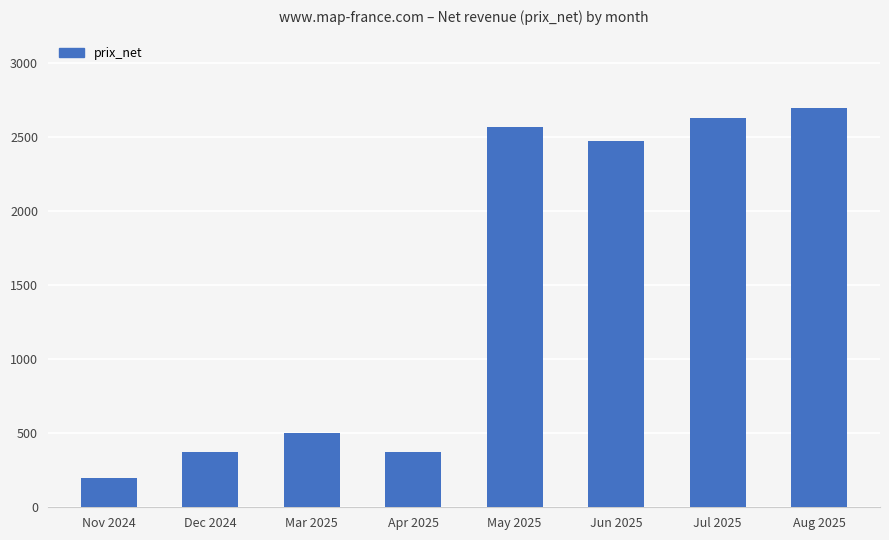

What is the difference between the values at Jun 2025 and Aug 2025?

225.2